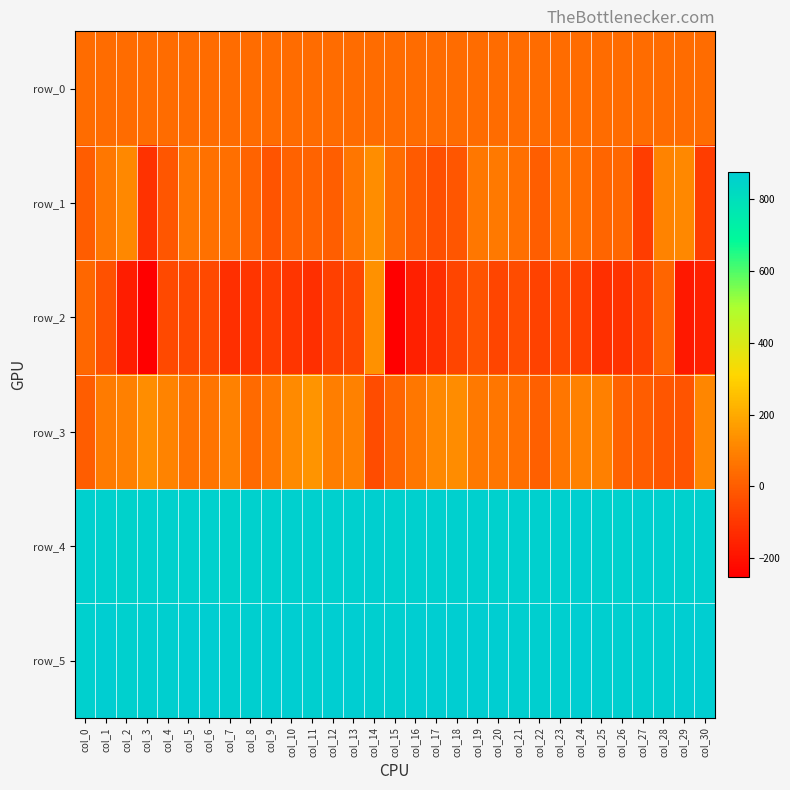

Between col_10 and col_3, which is larger?

col_10